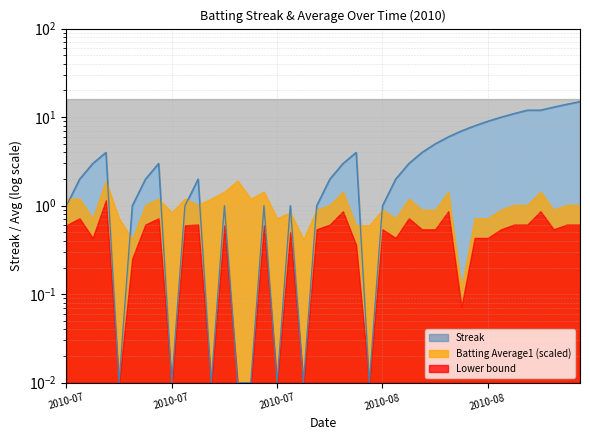

The value at 2010-08-13 is 7.0. True or false?

False